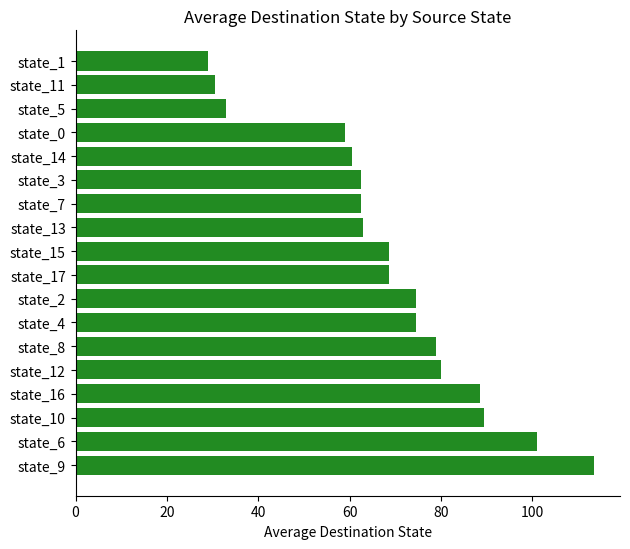

Reading bottom to top, transcribe all the data shown in this chart.

113.5	101.0	89.5	88.5	80.0	79.0	74.5	74.5	68.5	68.5	63.0	62.5	62.5	60.5	59.0	33.0	30.5	29.0